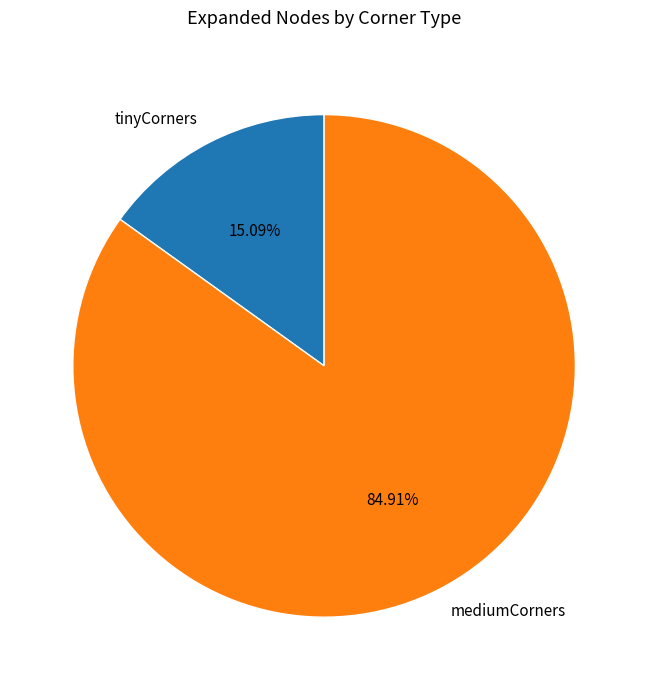

Which slice is the largest?

mediumCorners